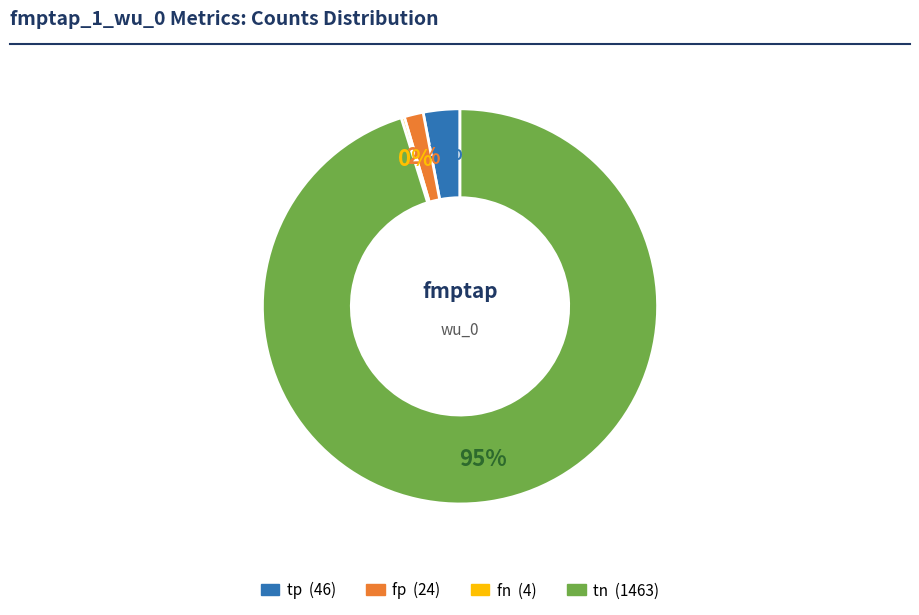

Is there any slice that represents more than half of the pie?

Yes